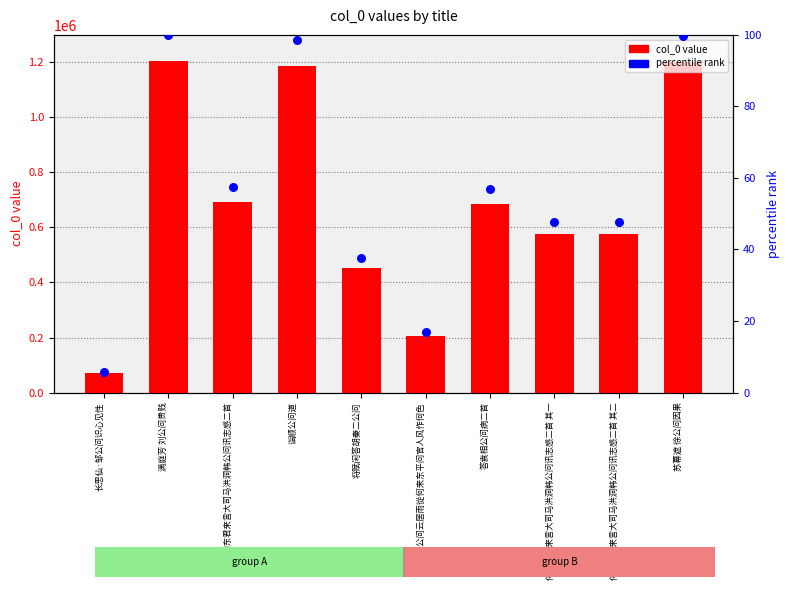

Is the value of col_0 value at 侍御东君来言大司马洪洞韩公问讯志感二首 greater than the value of percentile rank at 刘禹端公问云居雨從何来东平问官人风作何色?

Yes